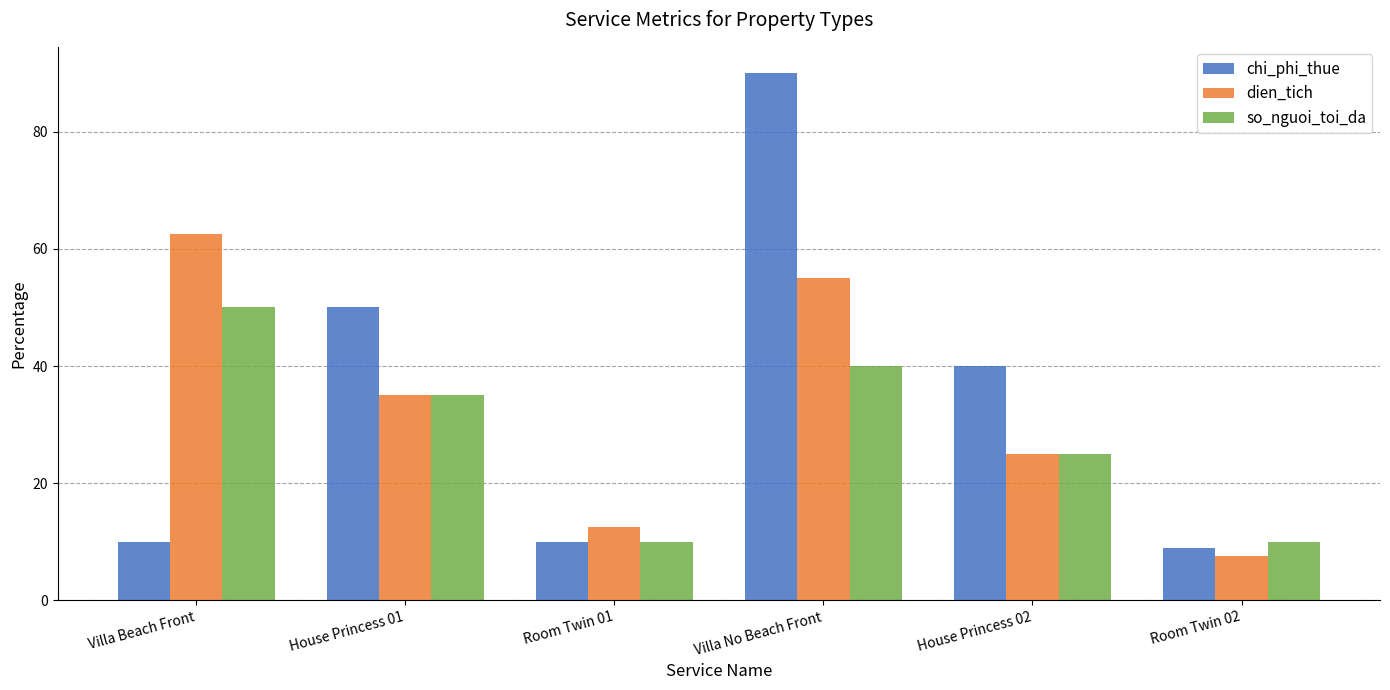

How many series are shown in this chart?

3